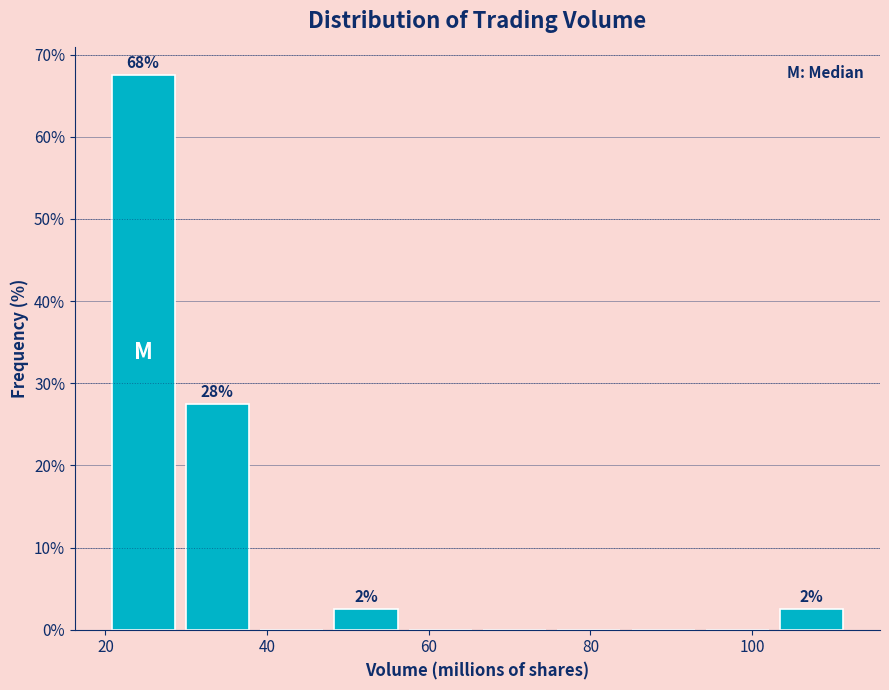

Over which range of the x-axis is the bar tallest?

20 to 30